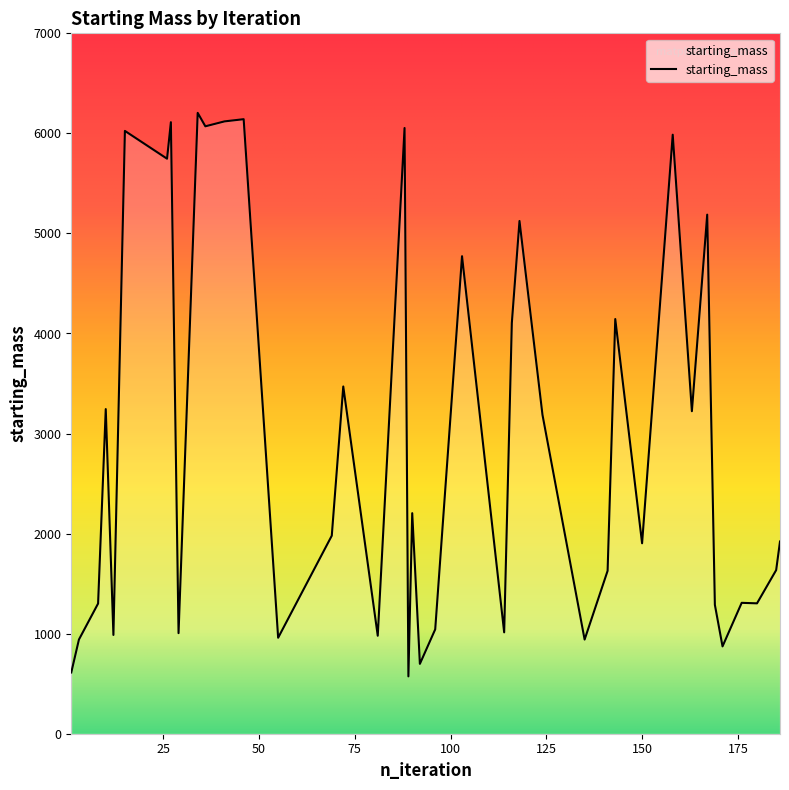

What is the maximum value shown in the chart?

6205.1